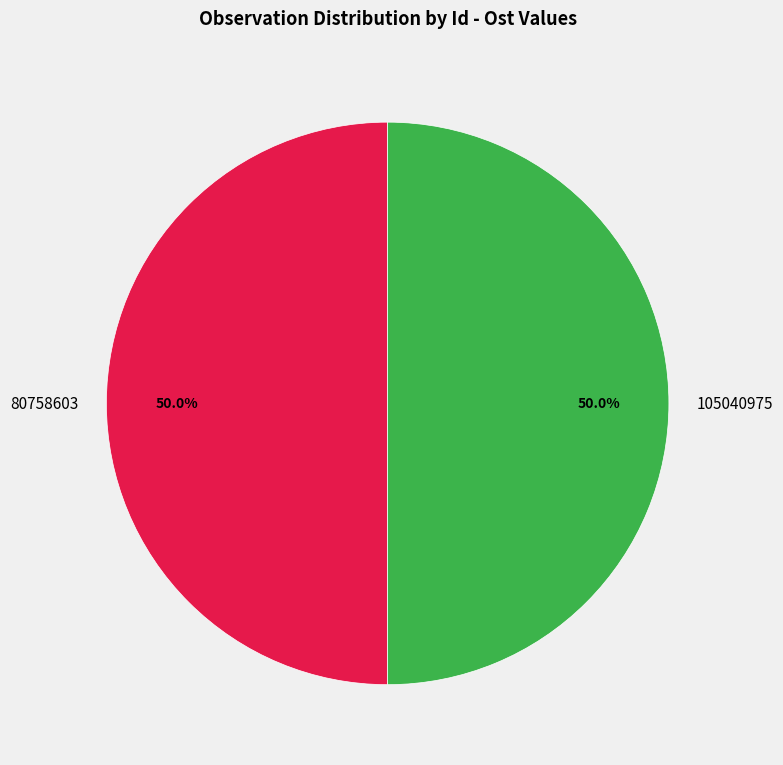

What is the ratio of the value at 80758603 to the value at 105040975?

1.0